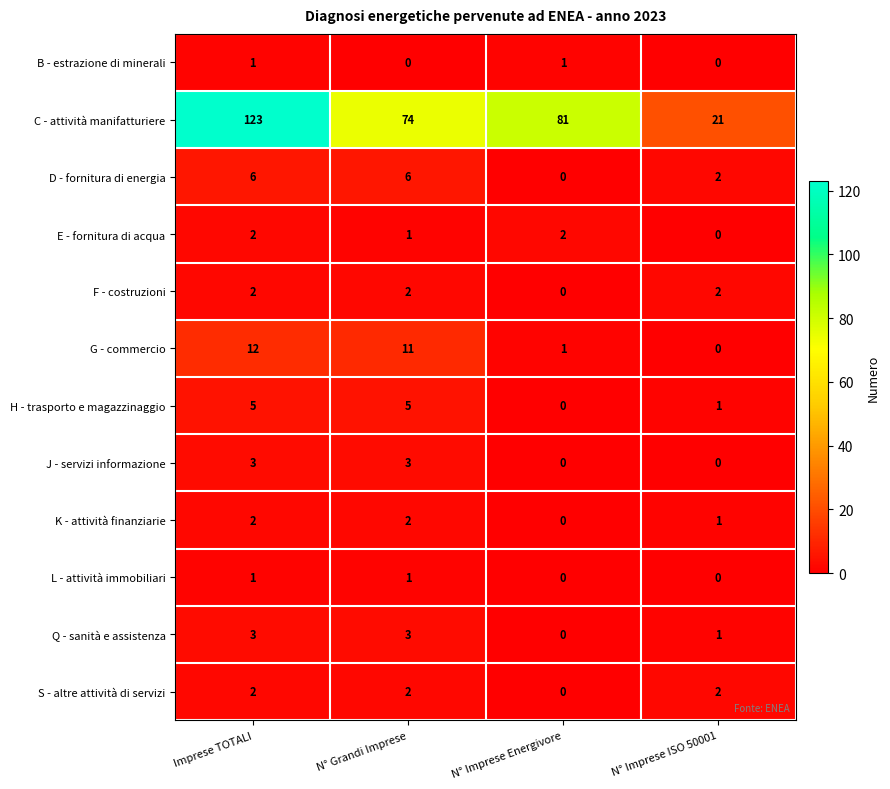

Is it true that D - fornitura di energia equals 6 at Imprese TOTALI?

True